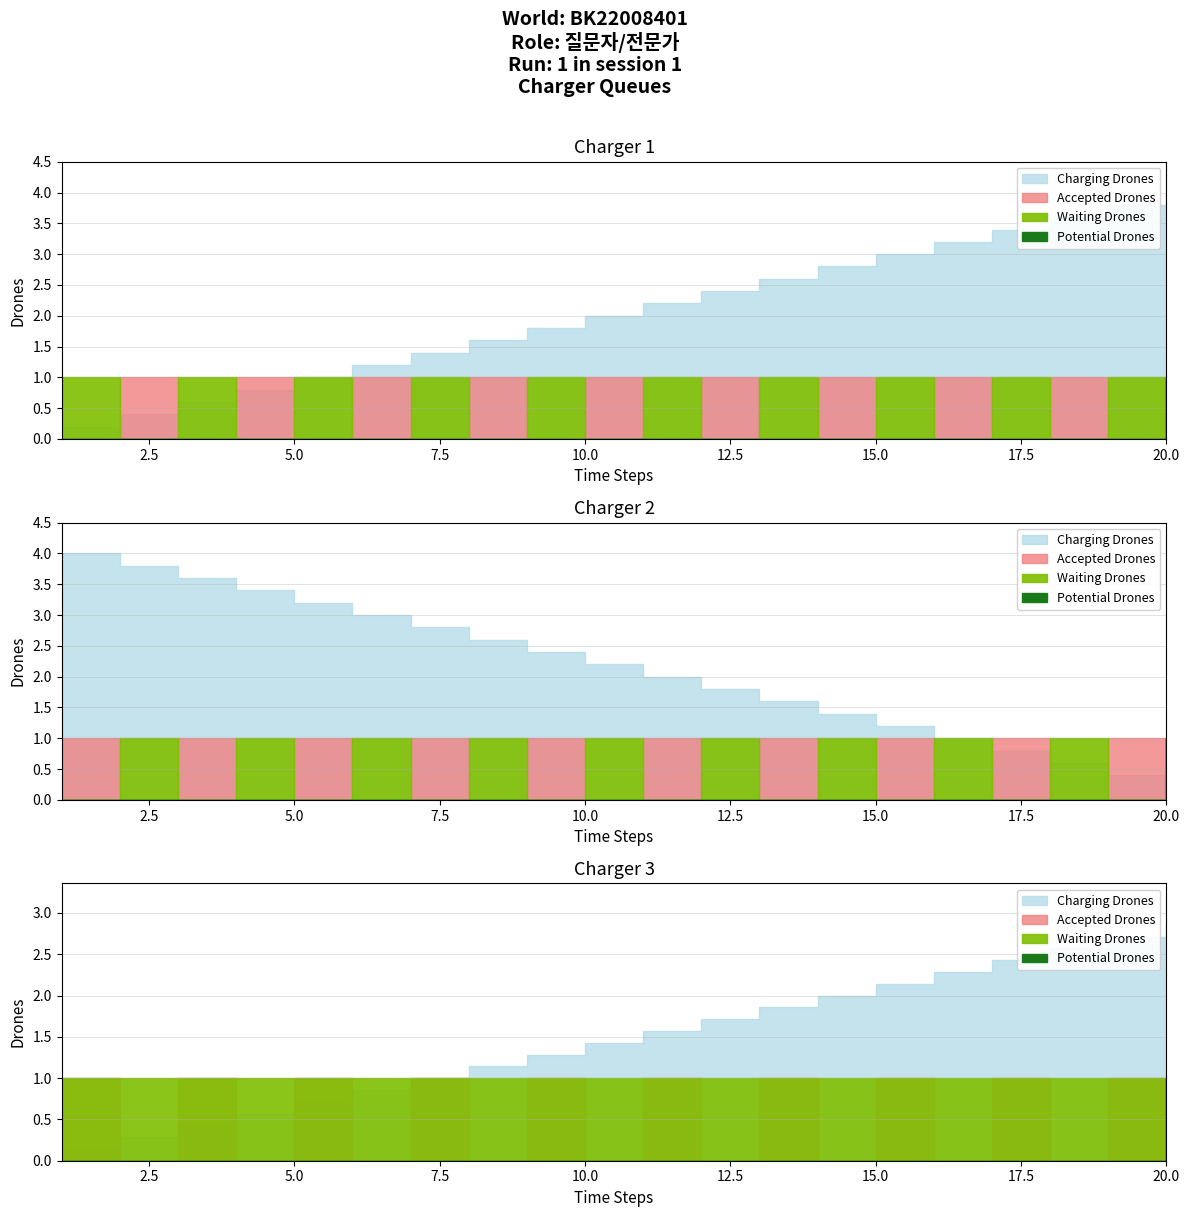

Is it true that Potential Drones equals 1 at 19?

False